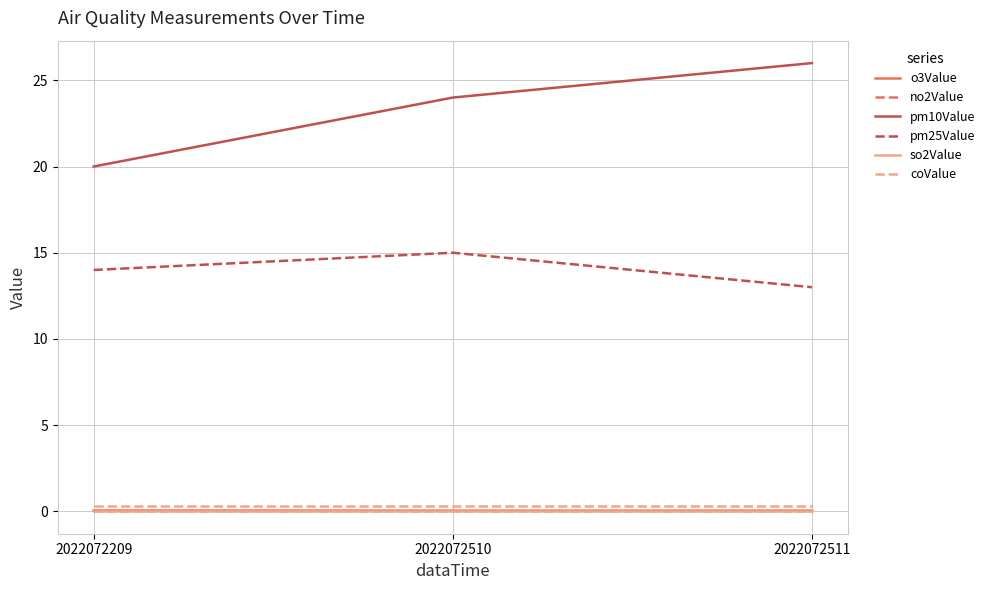

True or false: coValue has a value of 0.3 at 2022072511.

True